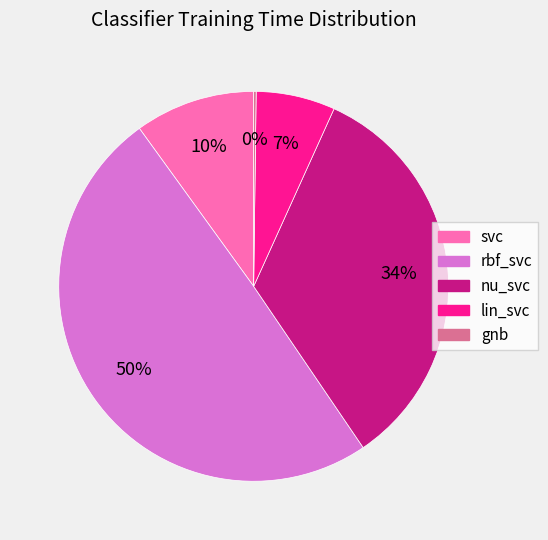

What is the largest slice in the pie chart?

rbf_svc